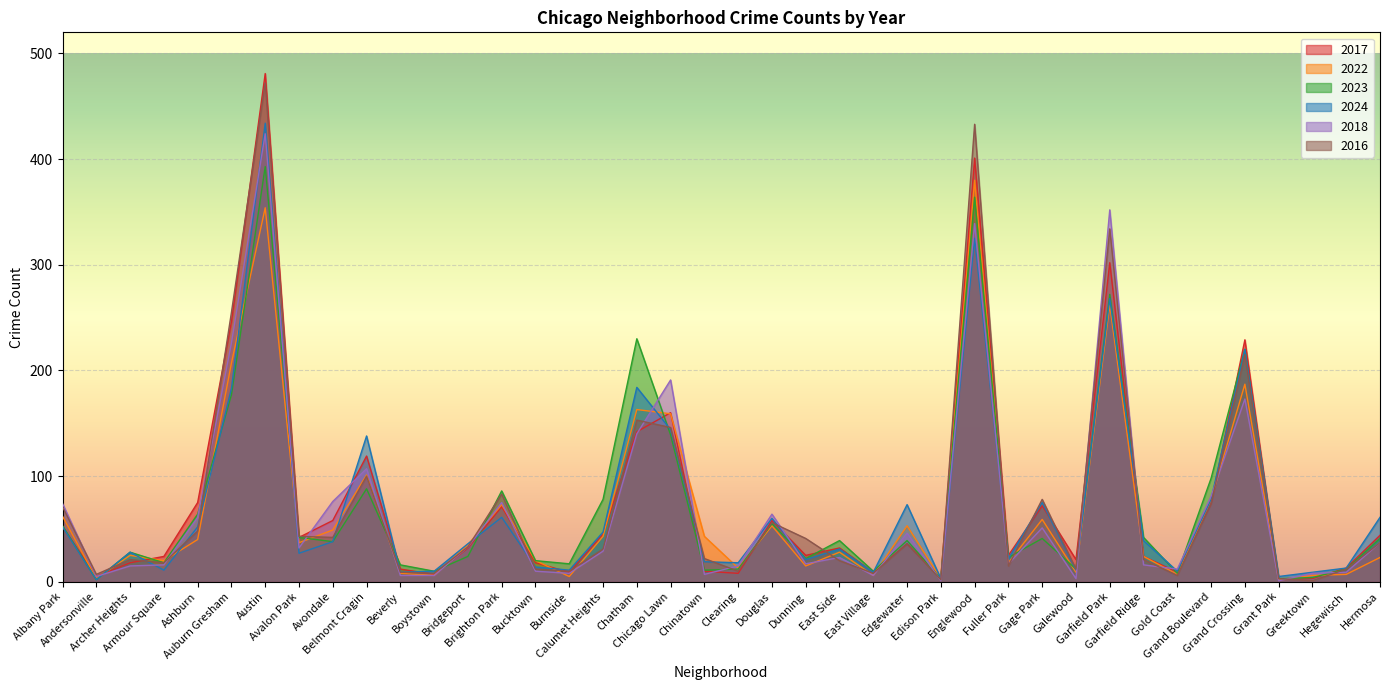

At which label does 2018 reach its peak?

Austin